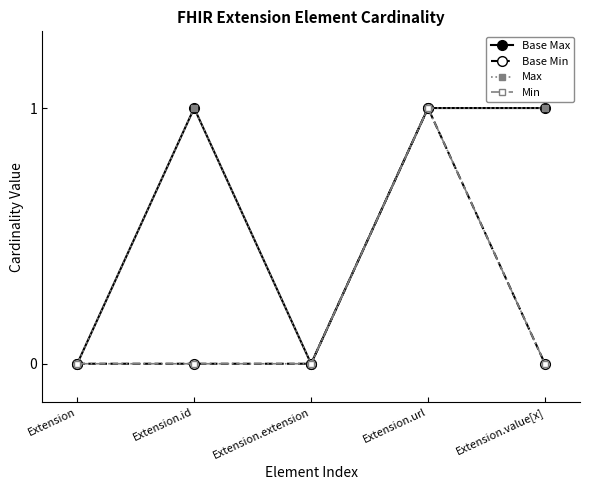

The value of Base Min at Extension.value[x] is -1. True or false?

False